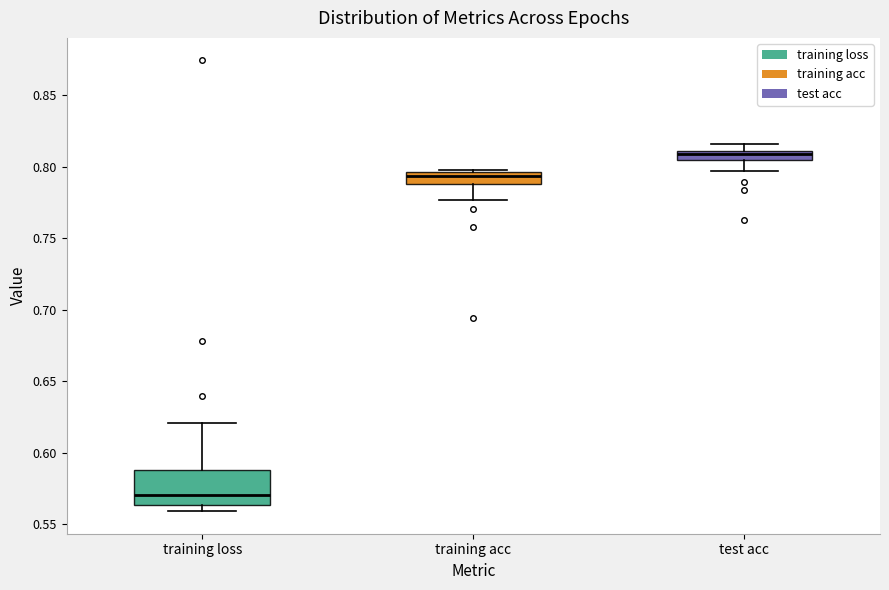

Which box has the lowest median line?

training loss